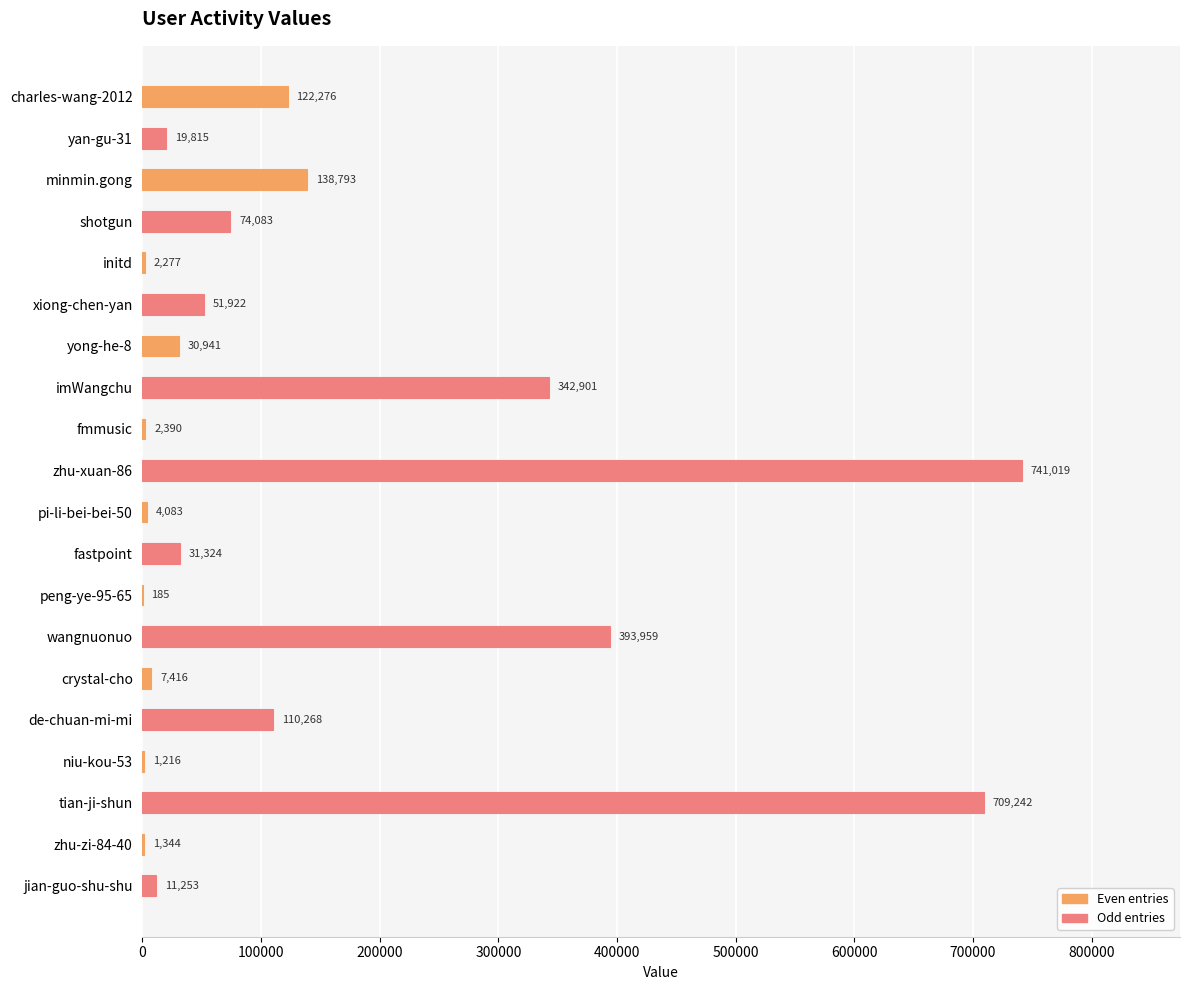

Read the value at fastpoint.

31324